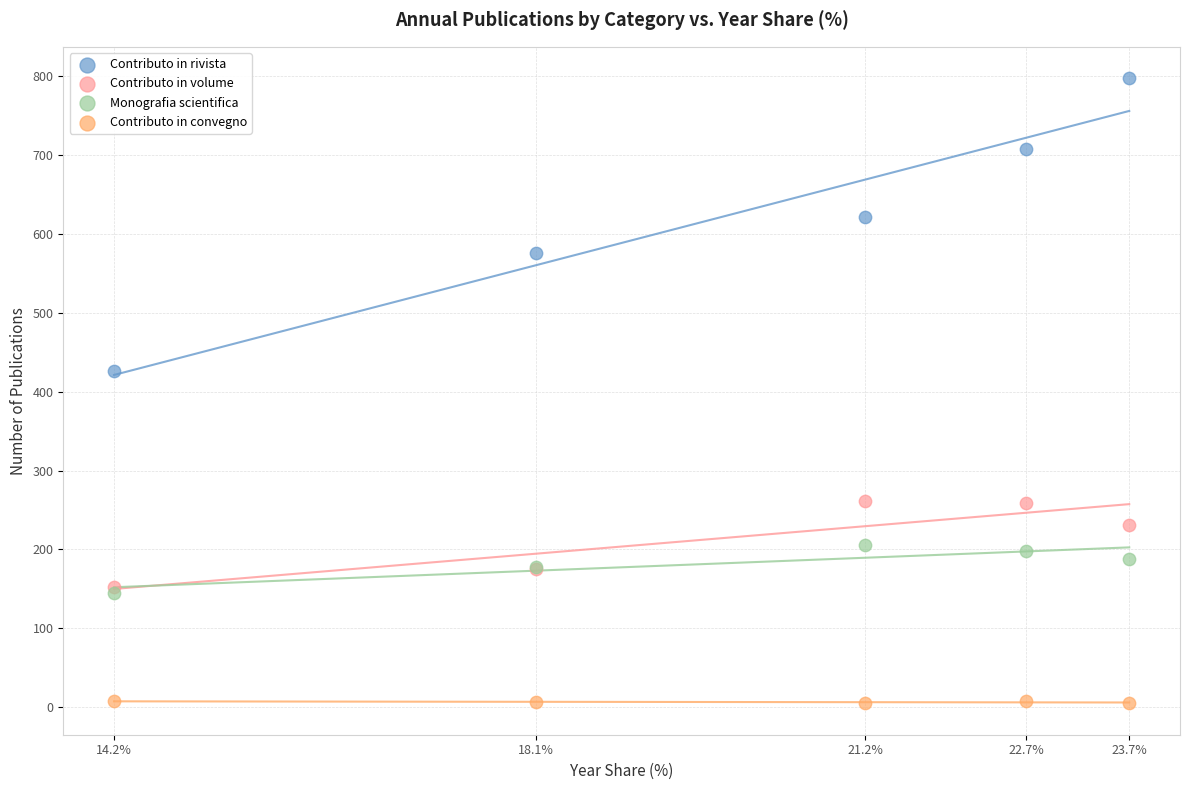

Across all series, what Y value is closest to 401?

426